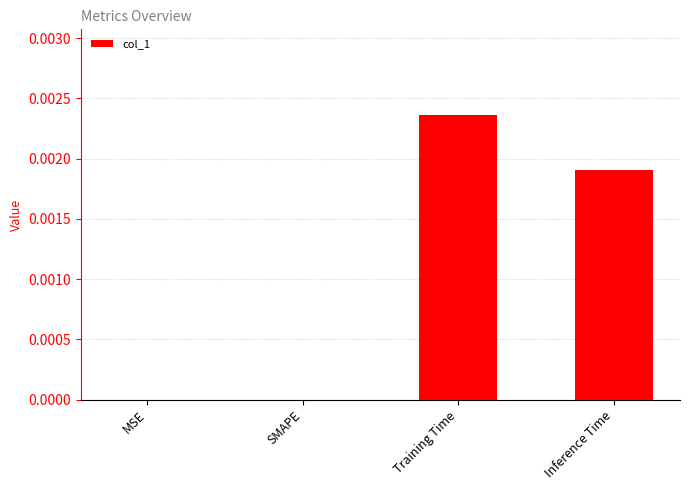

Which has a higher value, SMAPE or Inference Time?

Inference Time